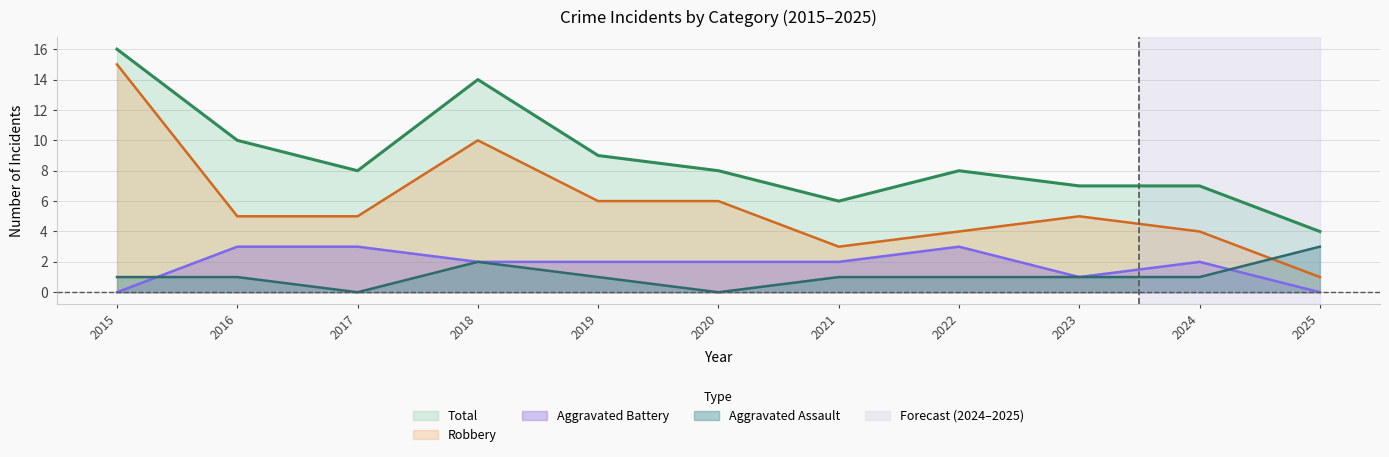

True or false: Robbery and Aggravated Battery intersect in this chart.

False